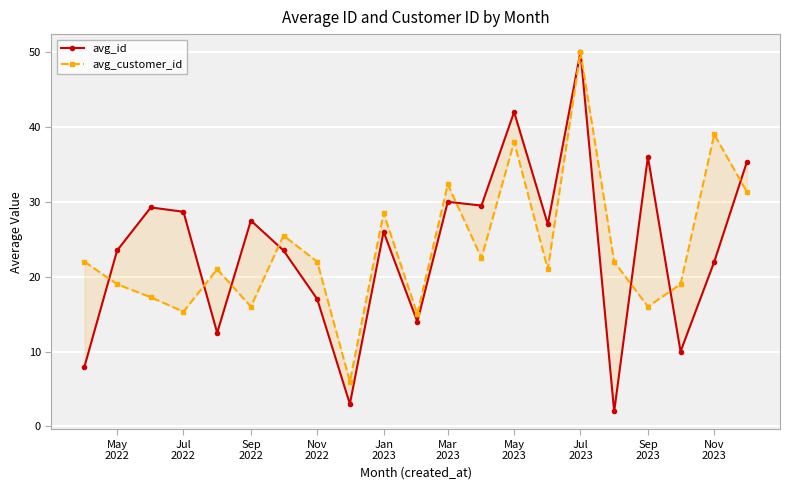

How many lines are shown in the chart?

2